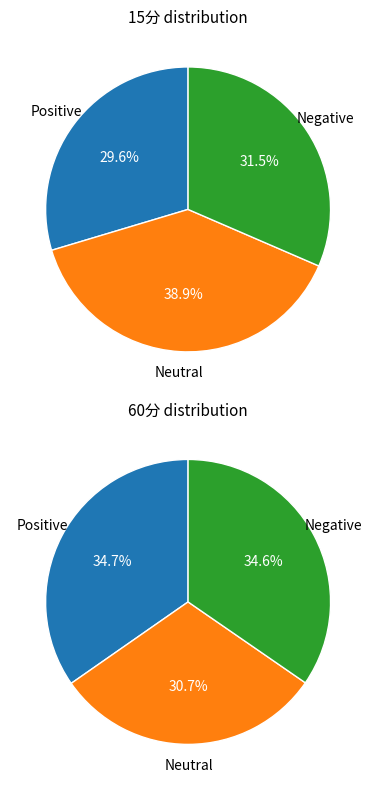

Is 1 the majority of the pie?

No